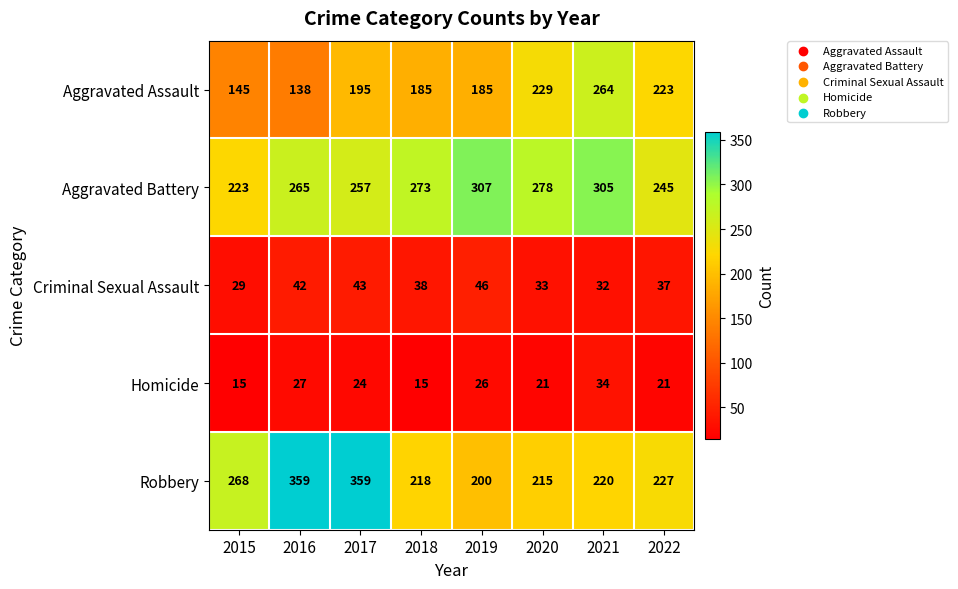

The Aggravated Assault series shows 264 at 2021. True or false?

True